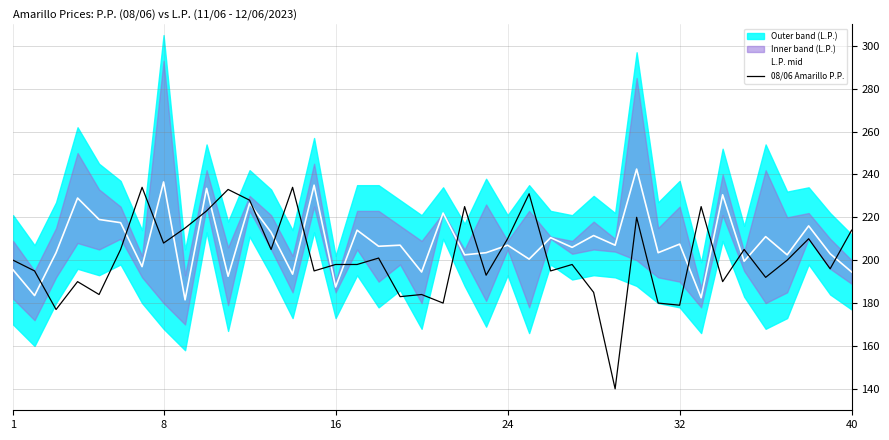

How many values in the L.P. mid series exceed 207?

17